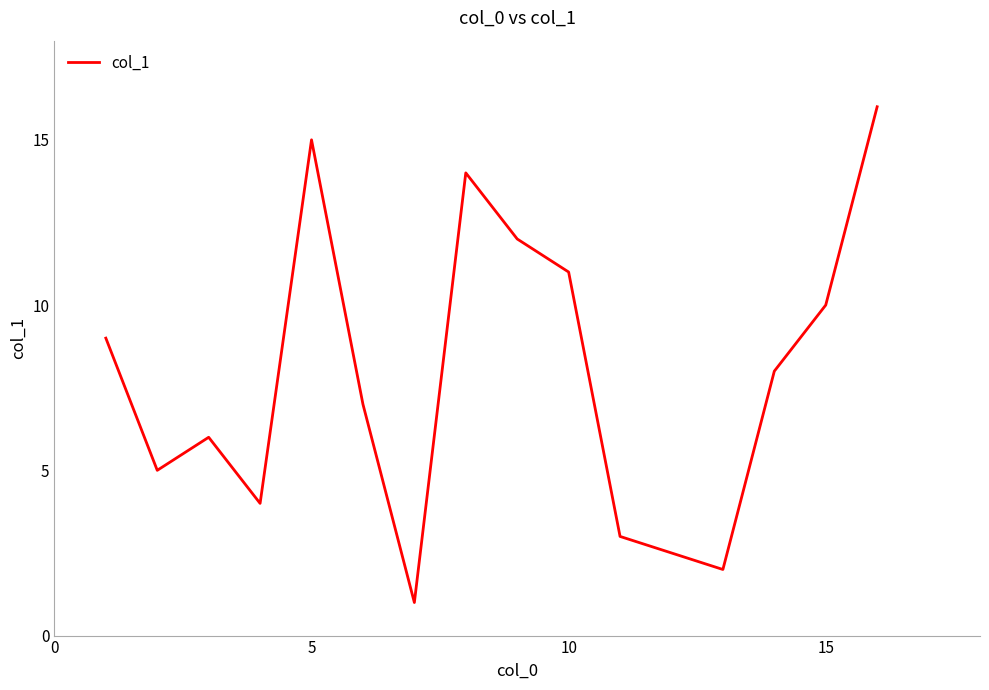

What is the difference between the maximum and minimum values?

15